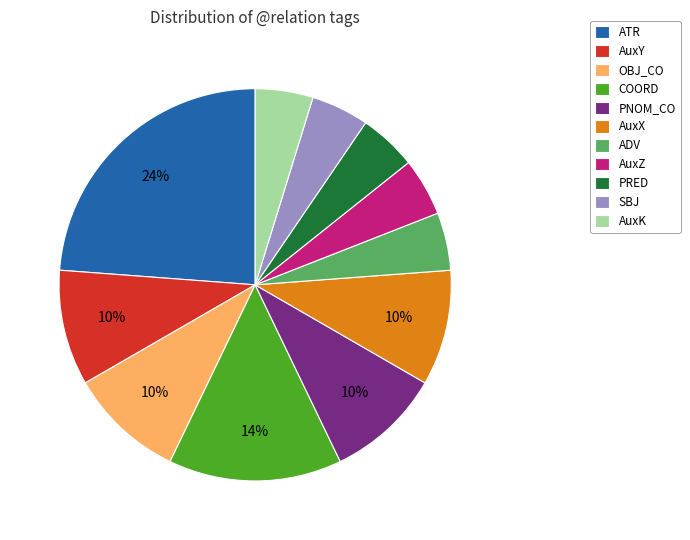

How many slices are in this pie chart?

11